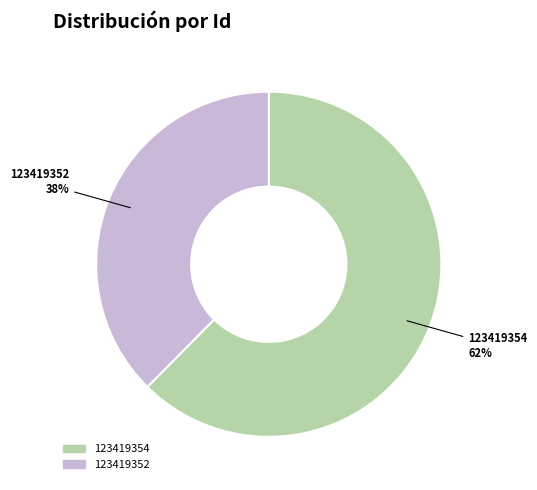

Is the sum of 123419354 and 123419352 greater than half?

Yes